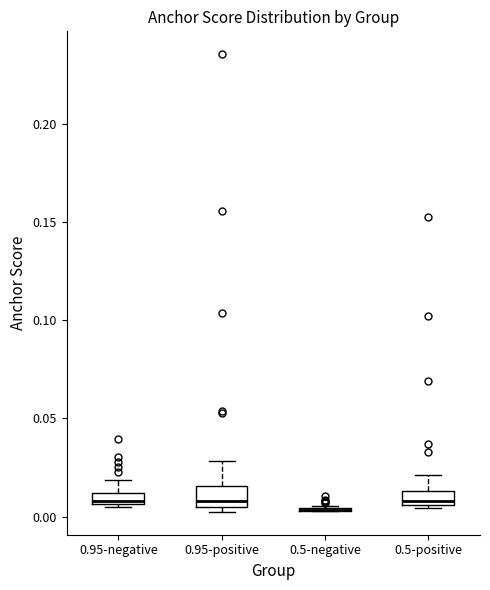

Where is the lower edge of the box for 0.5-positive on the y-axis? The values are not printed on the chart, so give them approximately, as read against the axis.

0.005